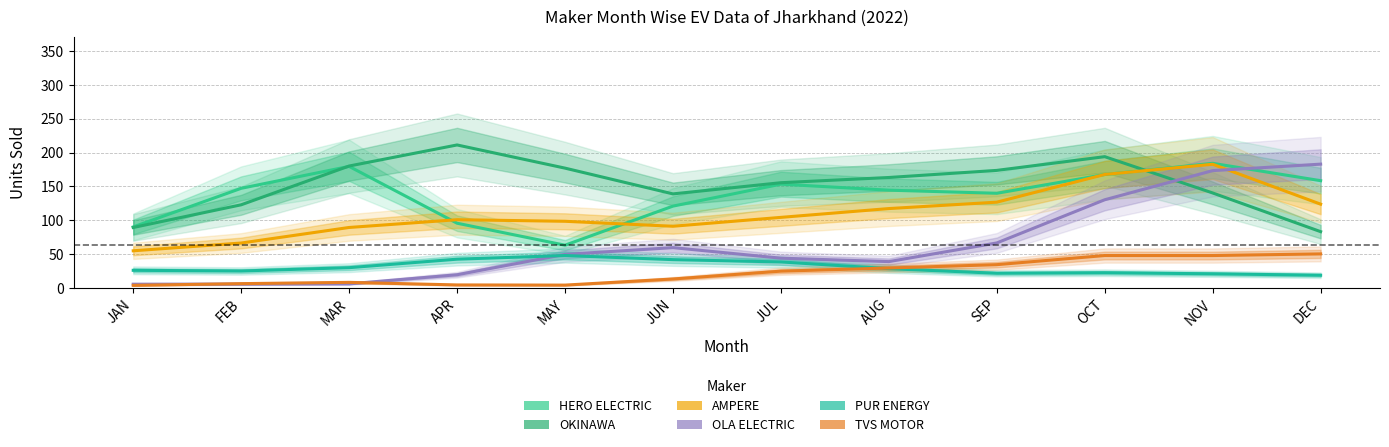

True or false: TVS MOTOR has a value of 55.7 at SEP.

False